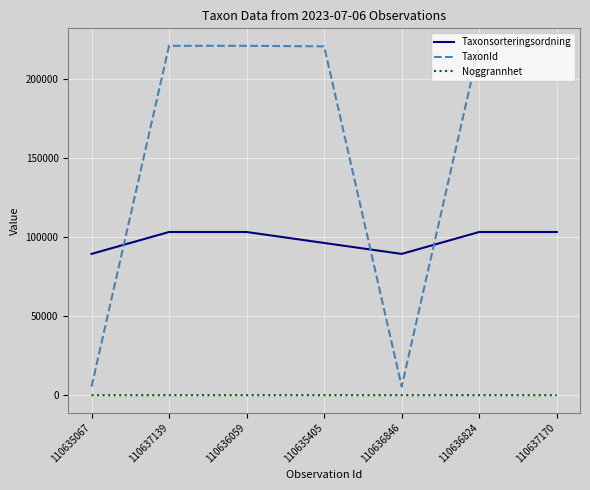

What are all the series names shown in the legend?

Taxonsorteringsordning, TaxonId, Noggrannhet